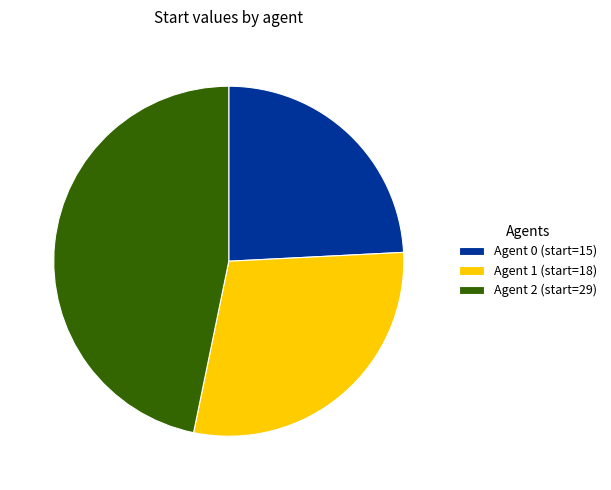

Count the number of slices in the pie.

3